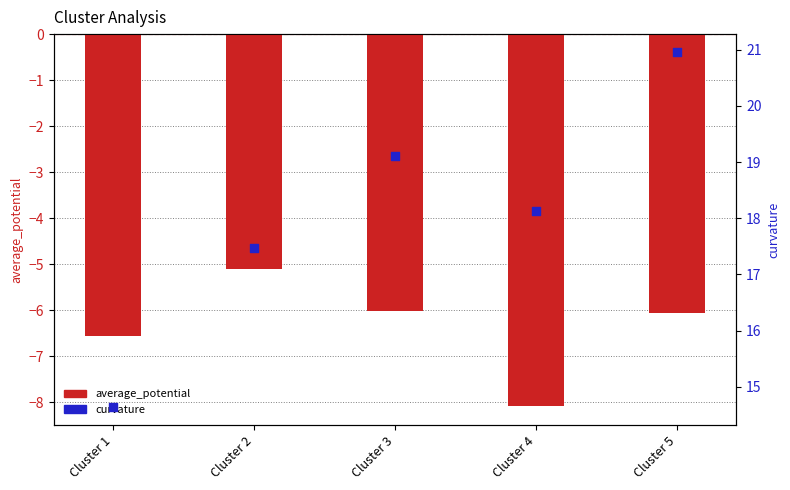

Which series contains the highest Y value?

curvature